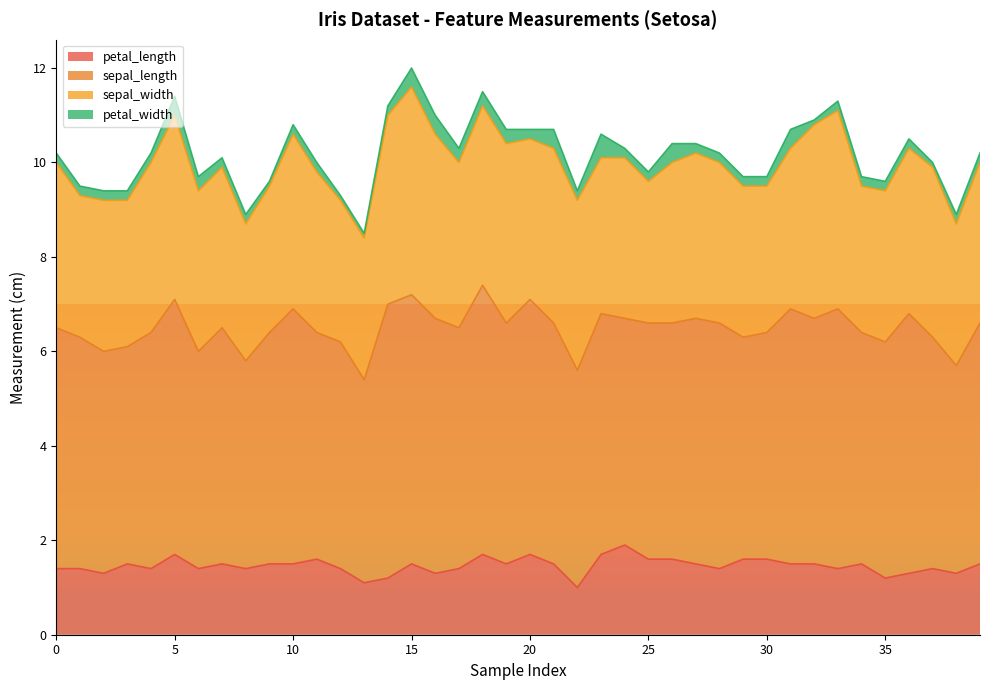

Between 18 and 27, which series saw the biggest shift?

sepal_length